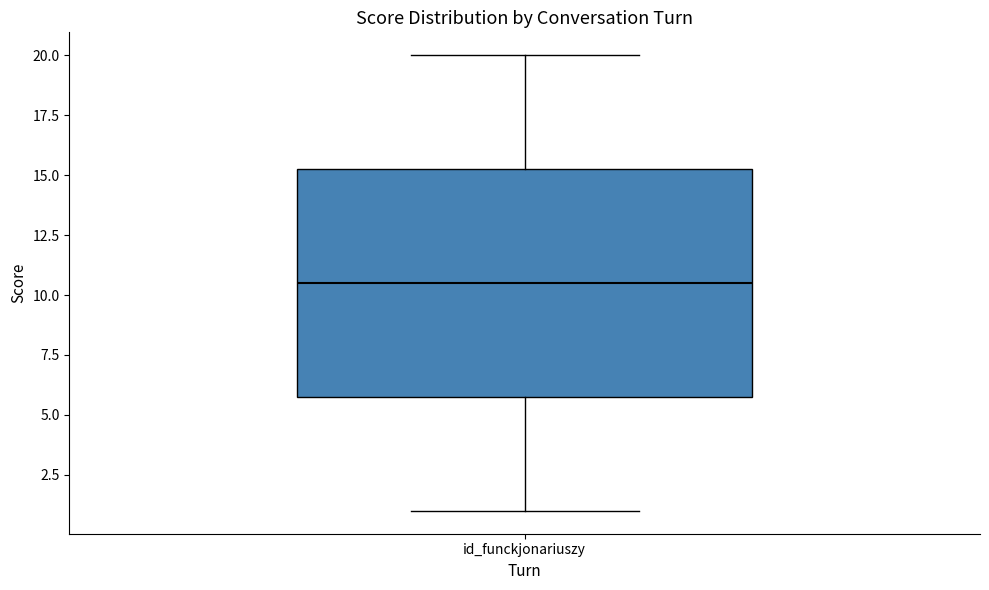

Where is the lower edge of the box for id_funckjonariuszy on the y-axis? The values are not printed on the chart, so give them approximately, as read against the axis.

6.0